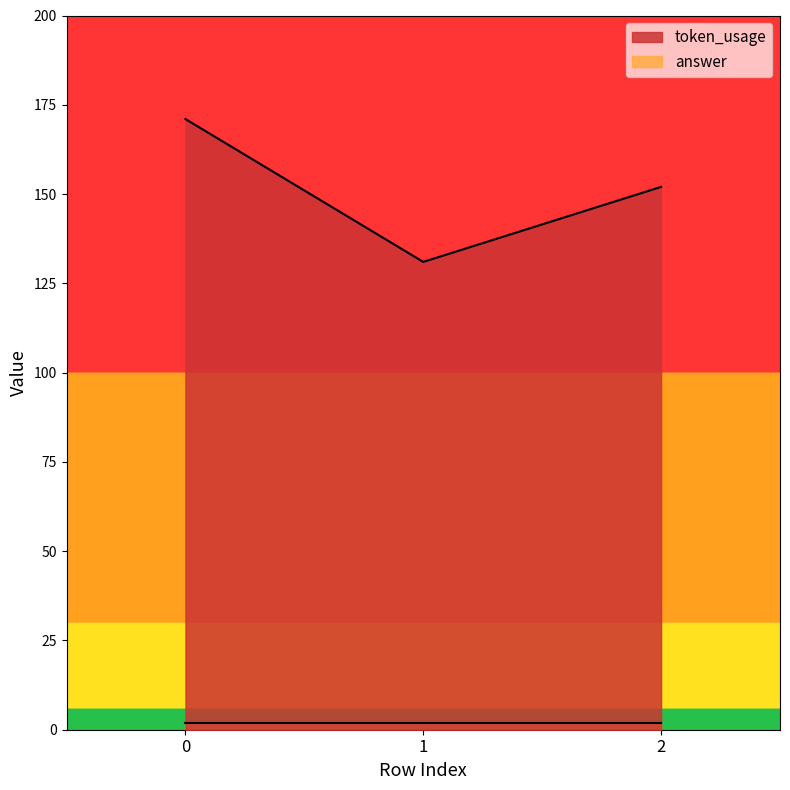

Reading left to right, what are all the values shown in this chart?

0=171	1=131	2=152